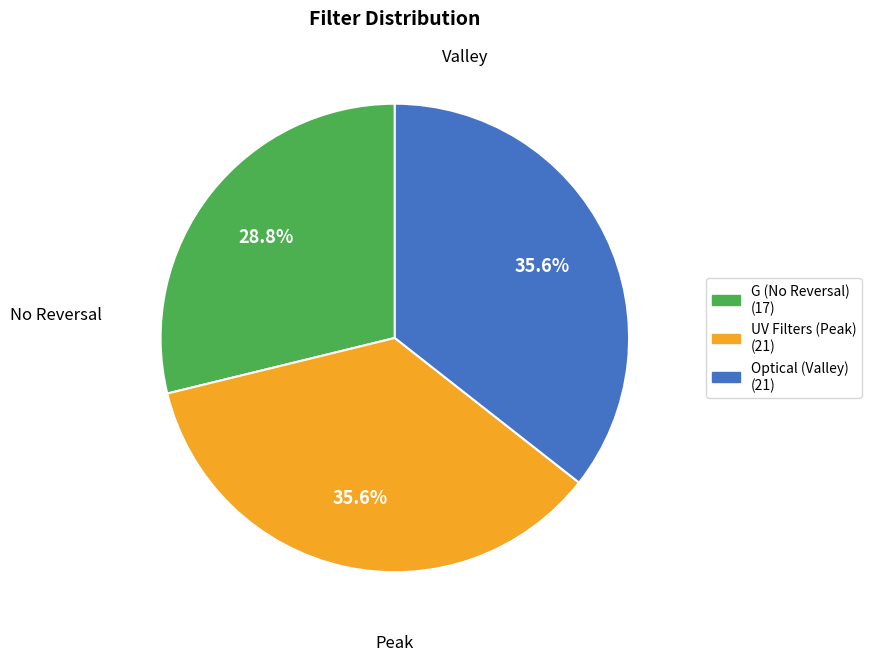

Does any single category account for the majority?

No